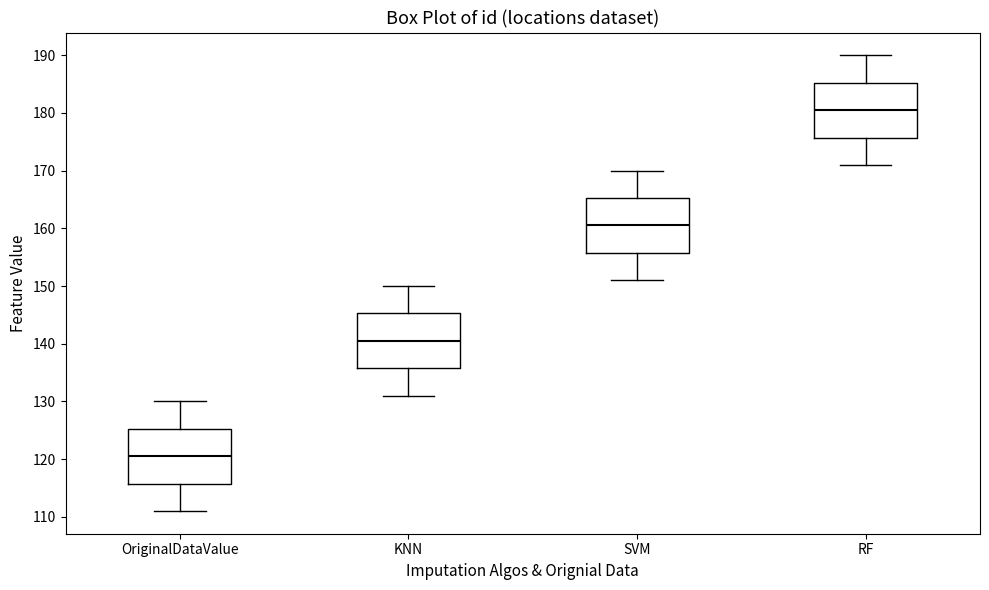

Where does the median line of the box for KNN sit on the y-axis? The values are not printed on the chart, so give them approximately, as read against the axis.

141